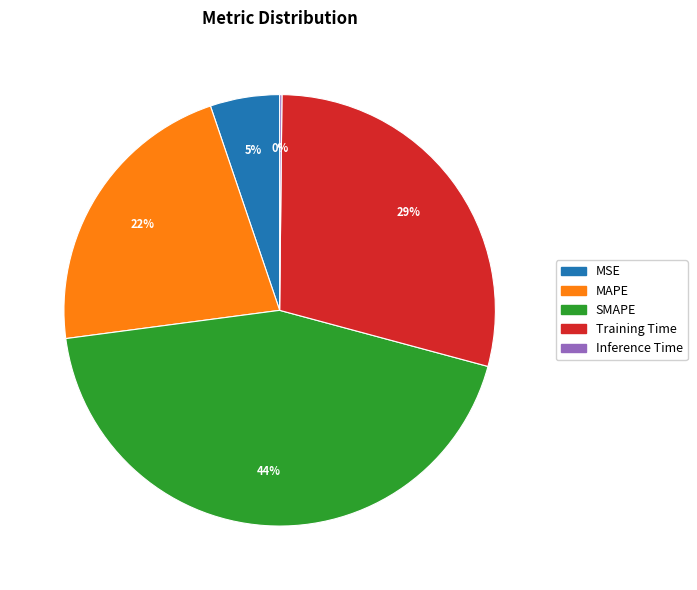

Combined, do MSE and MAPE account for over 50%?

No